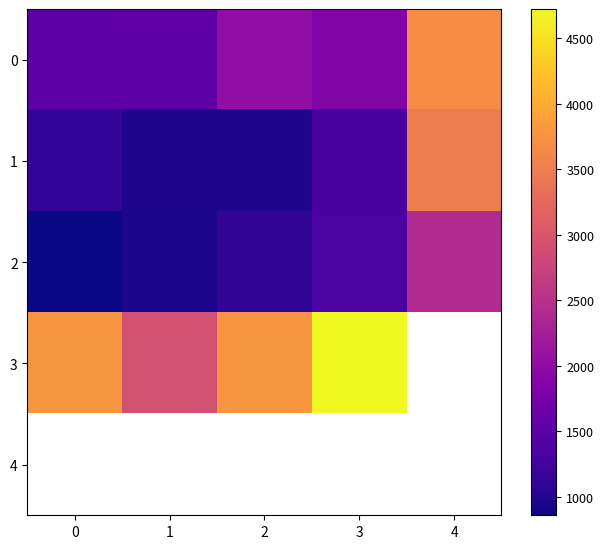

Is it true that 1 equals 3501.0 at 4?

True